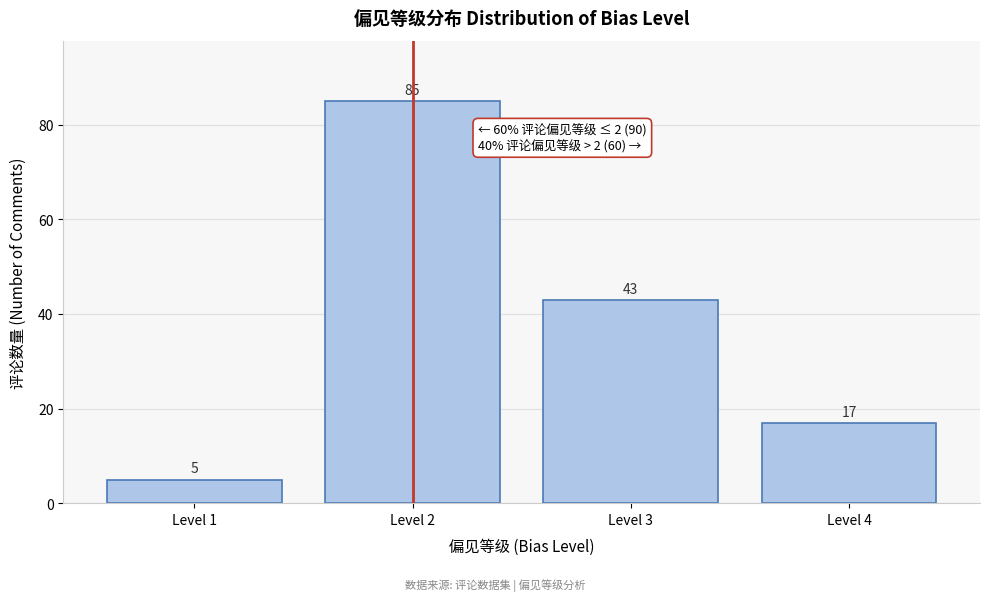

Reading left to right, what are all the values shown in this chart?

Level 1=5	Level 2=85	Level 3=43	Level 4=17